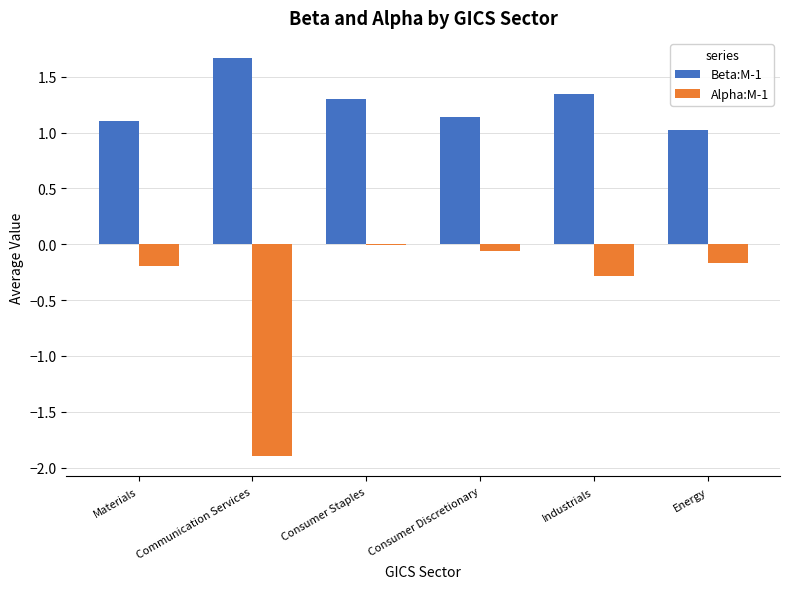

Which label corresponds to the largest value in the chart?

Communication Services